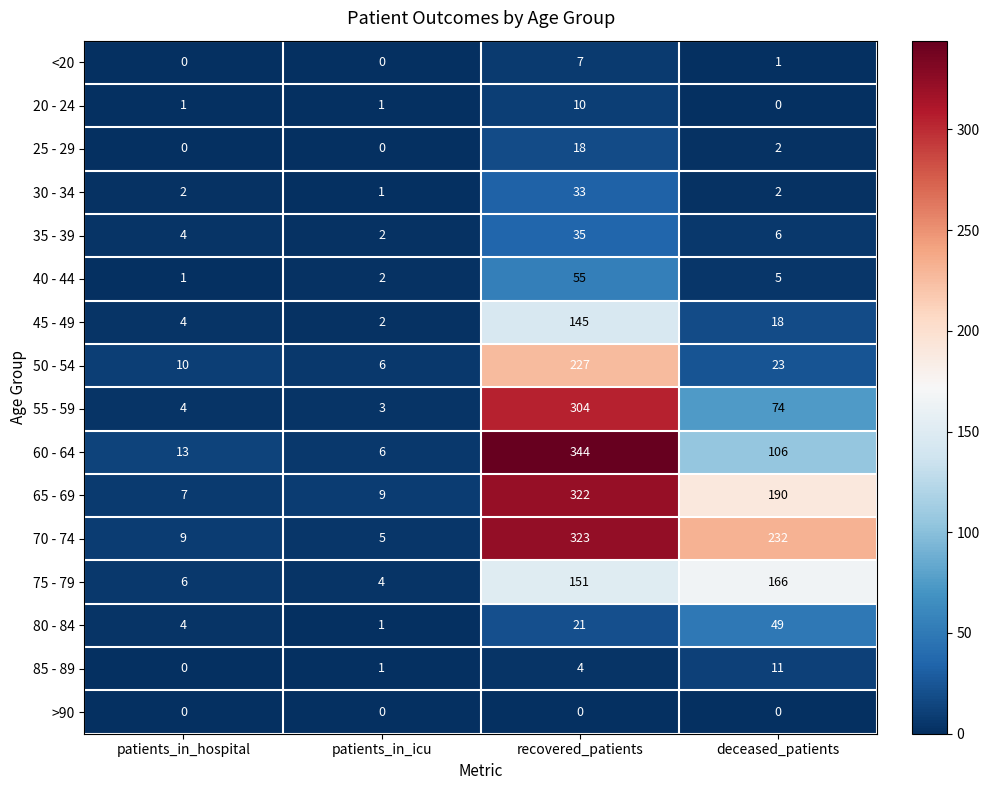

Rank the series by their maximum value, from lowest to highest.

>90, <20, 20 - 24, 85 - 89, 25 - 29, 30 - 34, 35 - 39, 80 - 84, 40 - 44, 45 - 49, 75 - 79, 50 - 54, 55 - 59, 65 - 69, 70 - 74, 60 - 64